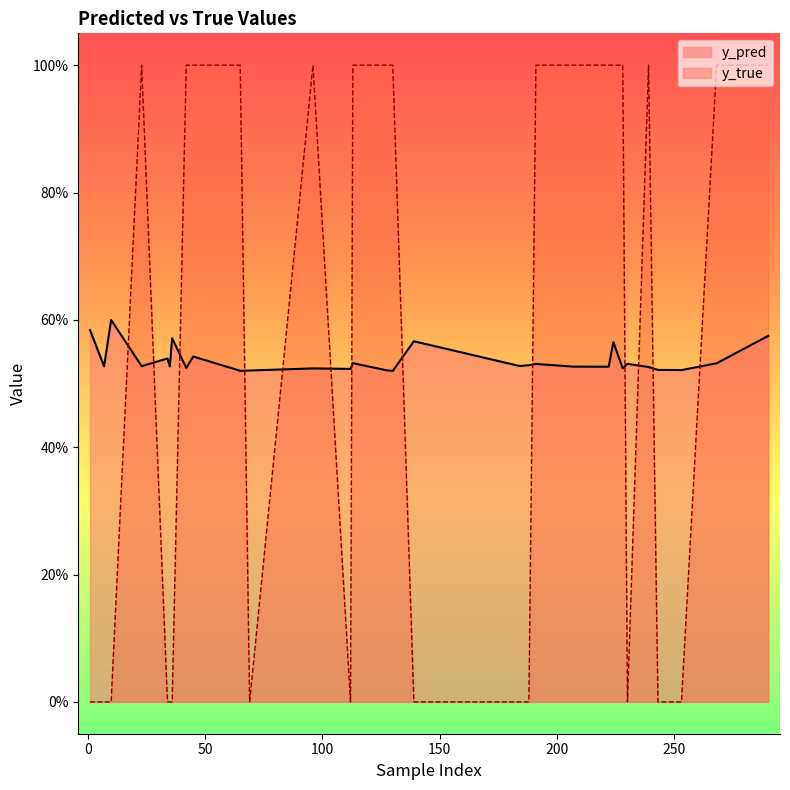

What is the total value across all series at 10?

0.6